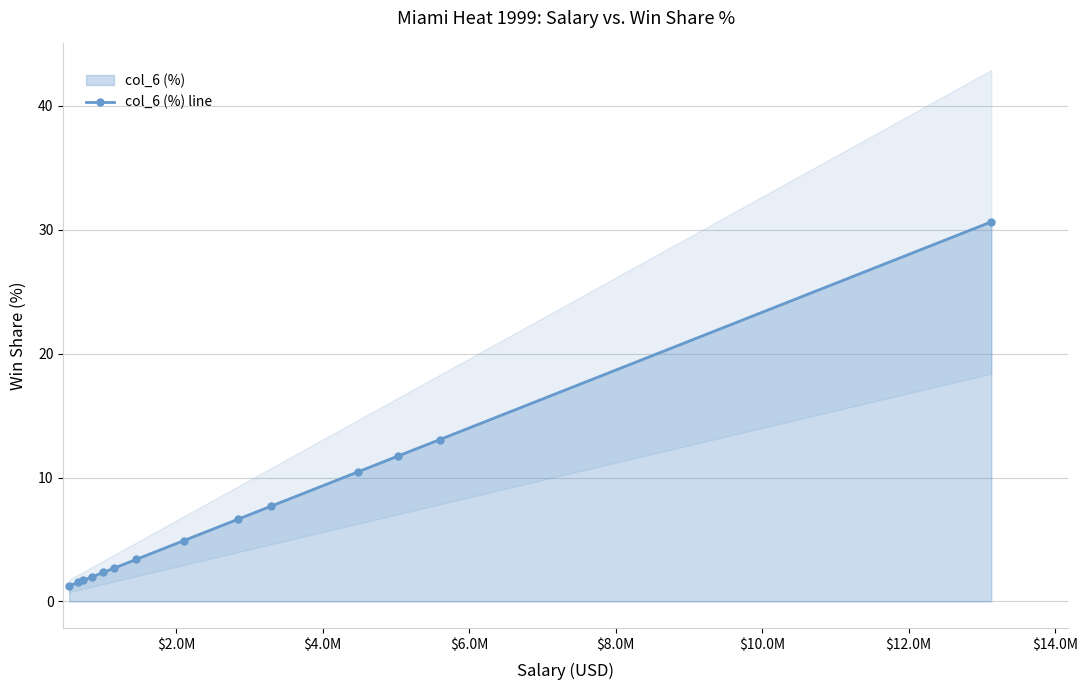

Count the number of categories in the chart.

14